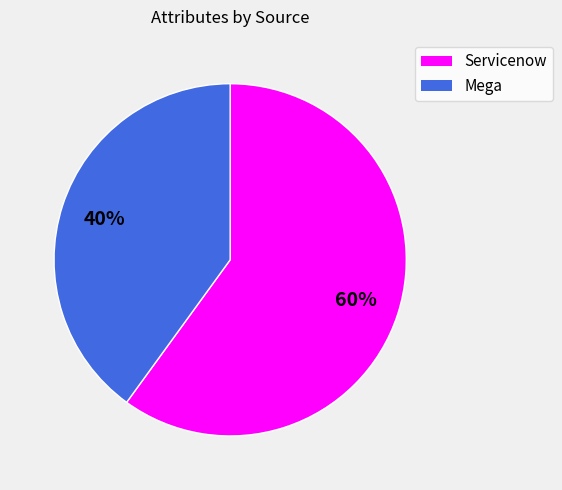

Combined, do Mega and Servicenow account for over 50%?

Yes